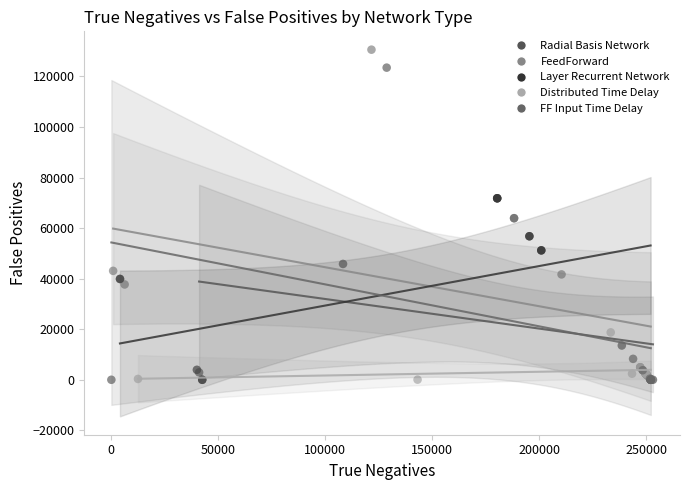

Which series has the largest Y range (max minus min)?

FeedForward